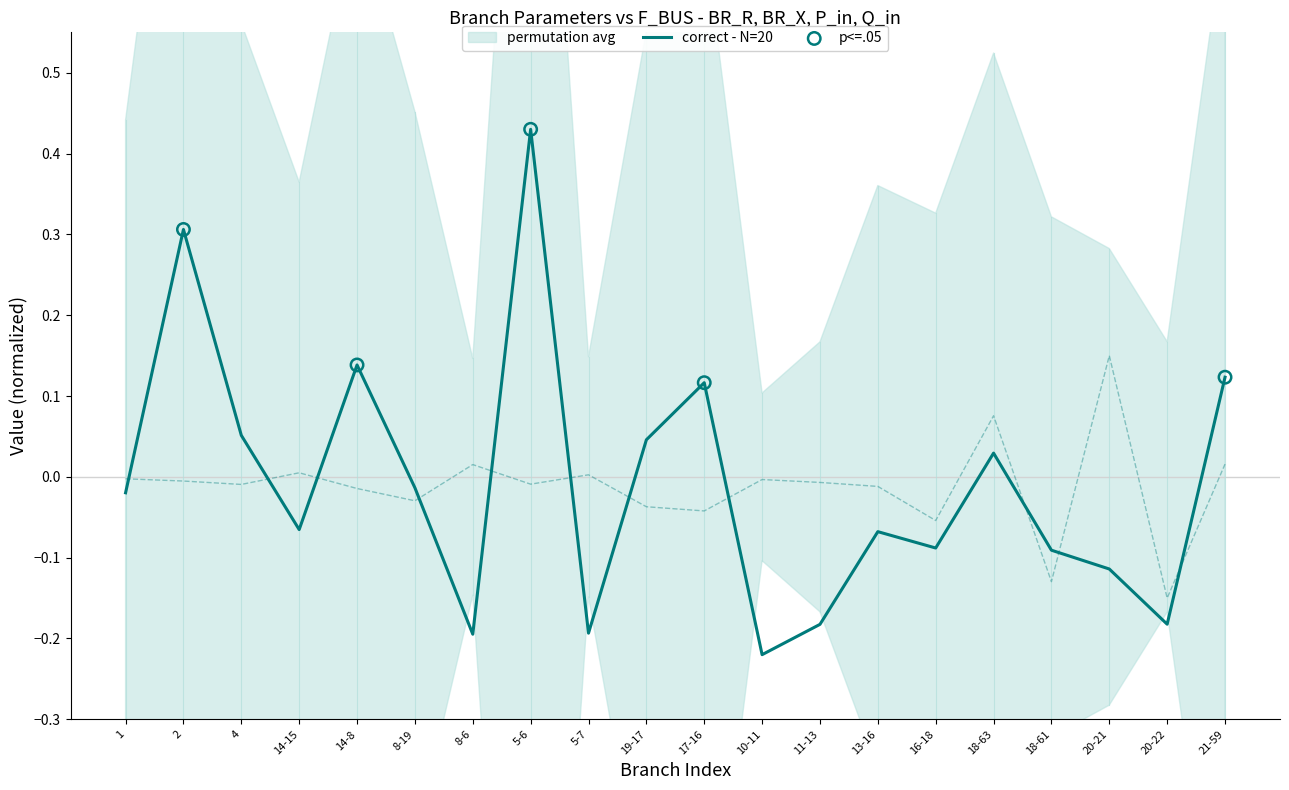

Which has a higher value, 8-19 or 10-11?

8-19